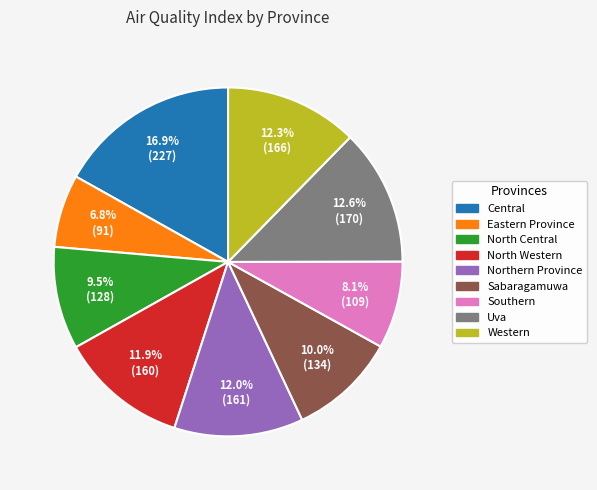

Which slice is the smallest?

Eastern Province